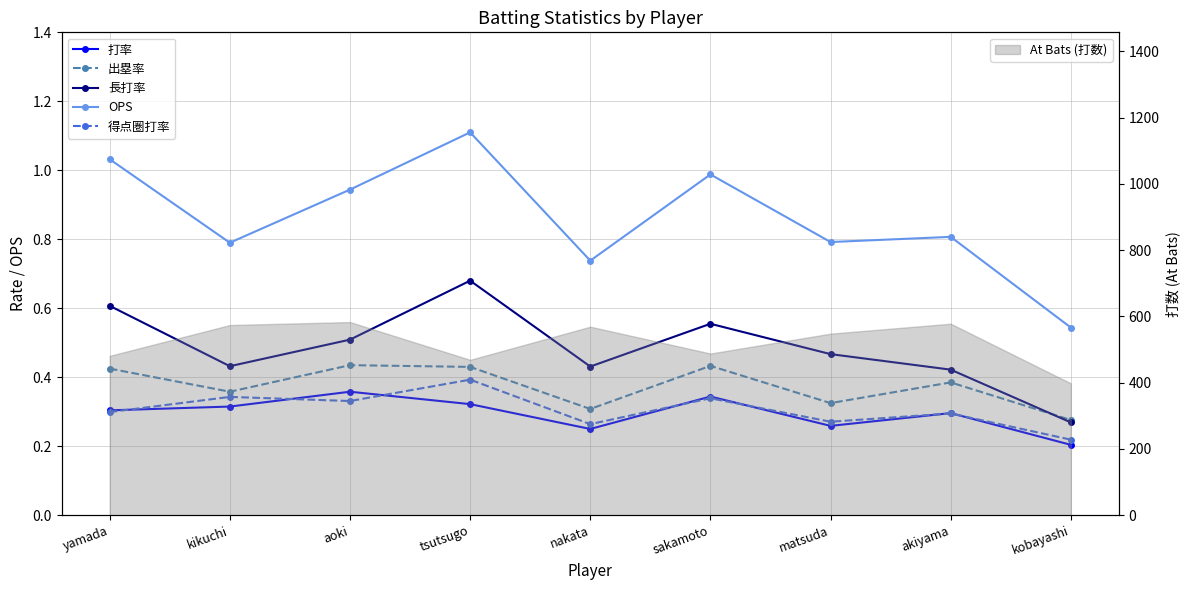

True or false: OPS has a value of 0.8 at kikuchi.

True